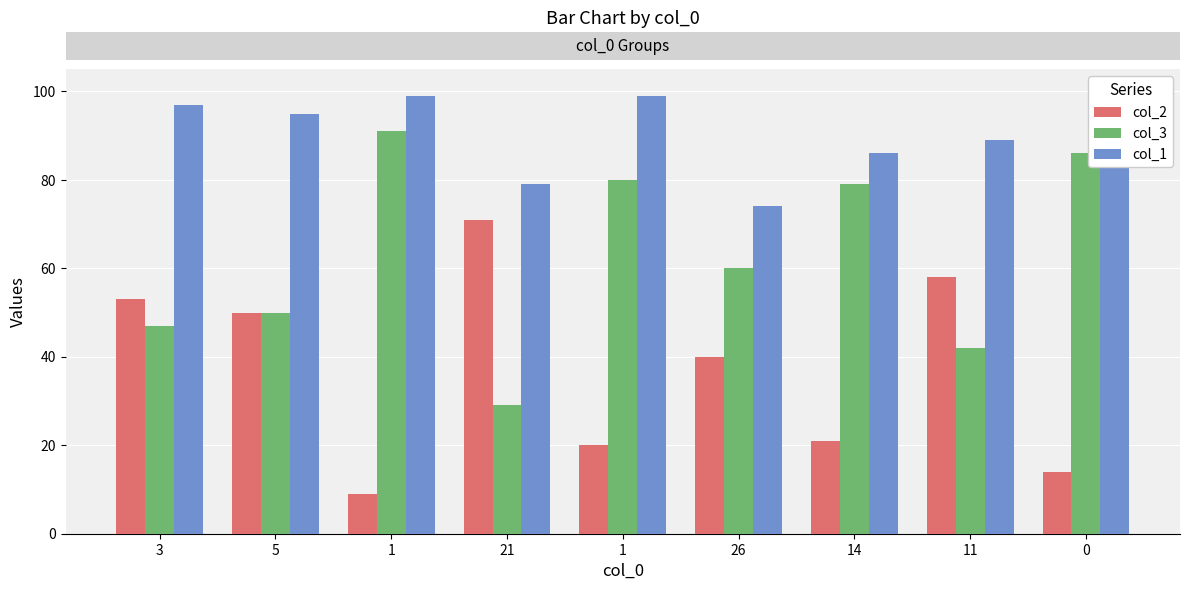

At 5, list the series in order from largest to smallest.

col_1, col_2, col_3